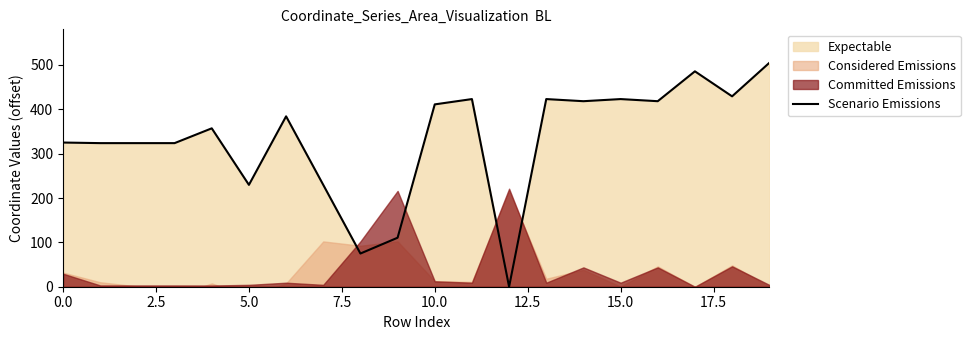

Is it true that the value at 13 is 198.7?

False